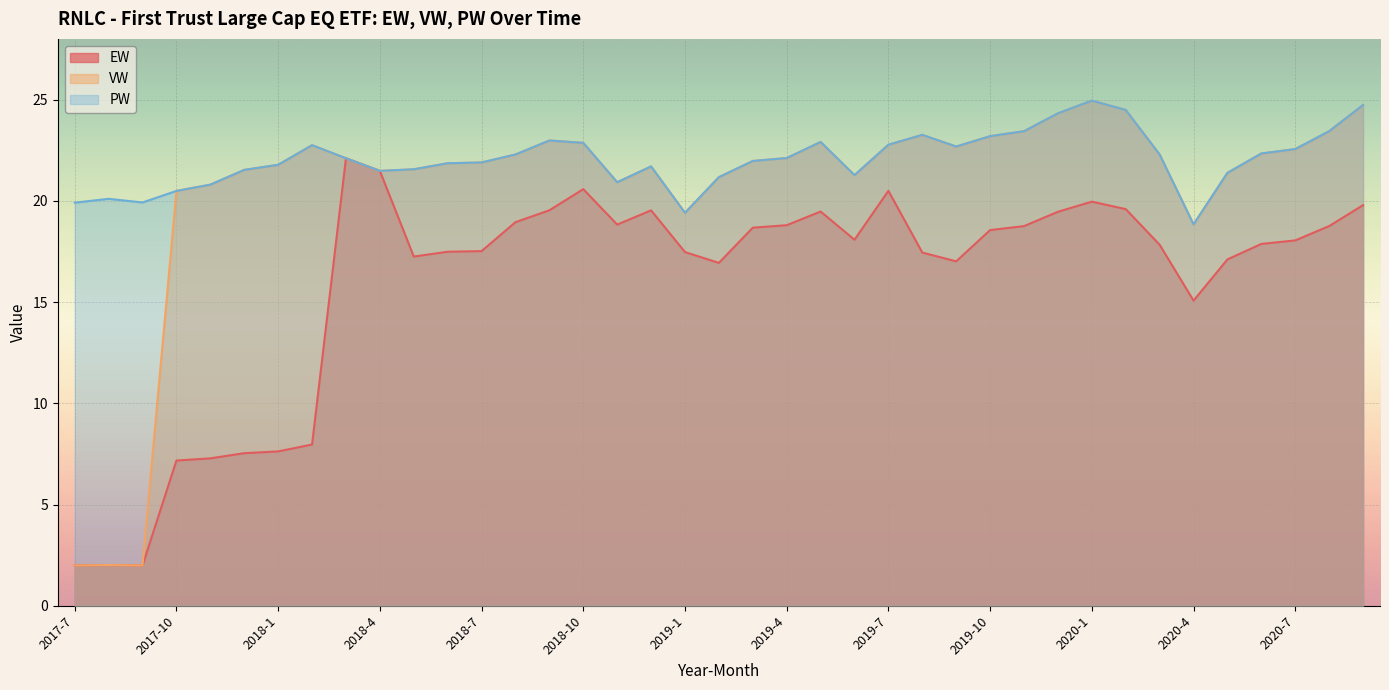

Reading left to right, what are all the values shown in this chart?

EW: 2017-7=2.0	2017-8=2.0	2017-9=2.0	2017-10=7.2	2017-11=7.3	2017-12=7.5	2018-1=7.6	2018-2=8.0	2018-3=22.1	2018-4=21.5	2018-5=17.2	2018-6=17.5	2018-7=17.5	2018-8=18.9	2018-9=19.5	2018-10=20.6	2018-11=18.8	2018-12=19.5	2019-1=17.5	2019-2=16.9	2019-3=18.7	2019-4=18.8	2019-5=19.5	2019-6=18.1	2019-7=20.5	2019-8=17.4	2019-9=17.0	2019-10=18.6	2019-11=18.8	2019-12=19.5	2020-1=20.0	2020-2=19.6	2020-3=17.8	2020-4=15.1	2020-5=17.1	2020-6=17.9	2020-7=18.0	2020-8=18.8	2020-9=19.8
VW: 2017-7=2.0	2017-8=2.0	2017-9=2.0	2017-10=20.5	2017-11=20.8	2017-12=21.5	2018-1=21.8	2018-2=22.8	2018-3=22.1	2018-4=21.5	2018-5=21.6	2018-6=21.9	2018-7=21.9	2018-8=22.3	2018-9=23.0	2018-10=22.9	2018-11=20.9	2018-12=21.7	2019-1=19.4	2019-2=21.2	2019-3=22.0	2019-4=22.1	2019-5=22.9	2019-6=21.3	2019-7=22.8	2019-8=23.3	2019-9=22.7	2019-10=23.2	2019-11=23.4	2019-12=24.3	2020-1=24.9	2020-2=24.5	2020-3=22.3	2020-4=18.8	2020-5=21.4	2020-6=22.3	2020-7=22.6	2020-8=23.4	2020-9=24.7
PW: 2017-7=19.9	2017-8=20.1	2017-9=19.9	2017-10=20.5	2017-11=20.8	2017-12=21.5	2018-1=21.8	2018-2=22.8	2018-3=22.1	2018-4=21.5	2018-5=21.6	2018-6=21.9	2018-7=21.9	2018-8=22.3	2018-9=23.0	2018-10=22.9	2018-11=20.9	2018-12=21.7	2019-1=19.4	2019-2=21.2	2019-3=22.0	2019-4=22.1	2019-5=22.9	2019-6=21.3	2019-7=22.8	2019-8=23.3	2019-9=22.7	2019-10=23.2	2019-11=23.4	2019-12=24.3	2020-1=24.9	2020-2=24.5	2020-3=22.3	2020-4=18.8	2020-5=21.4	2020-6=22.3	2020-7=22.6	2020-8=23.4	2020-9=24.7